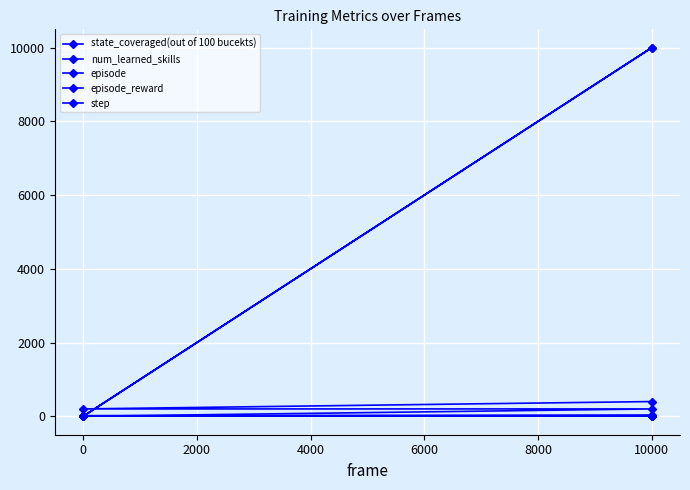

True or false: episode has more than 1 interior local peaks.

False